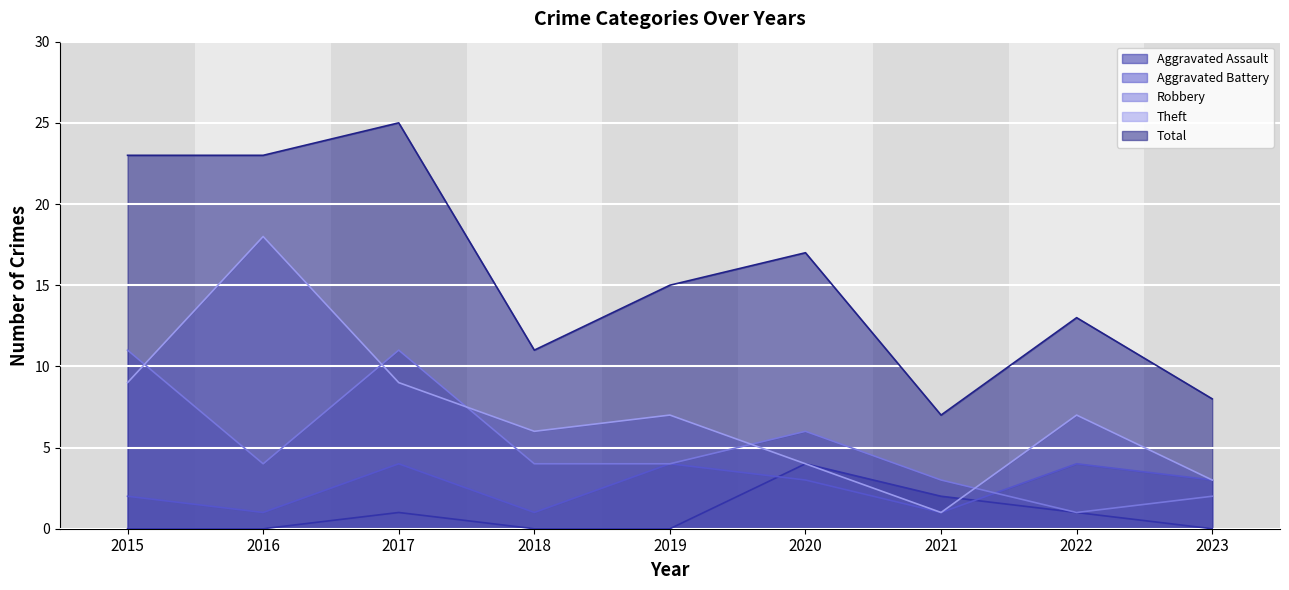

List the labels in order of Theft value, smallest first.

2021, 2023, 2020, 2018, 2019, 2022, 2015, 2017, 2016